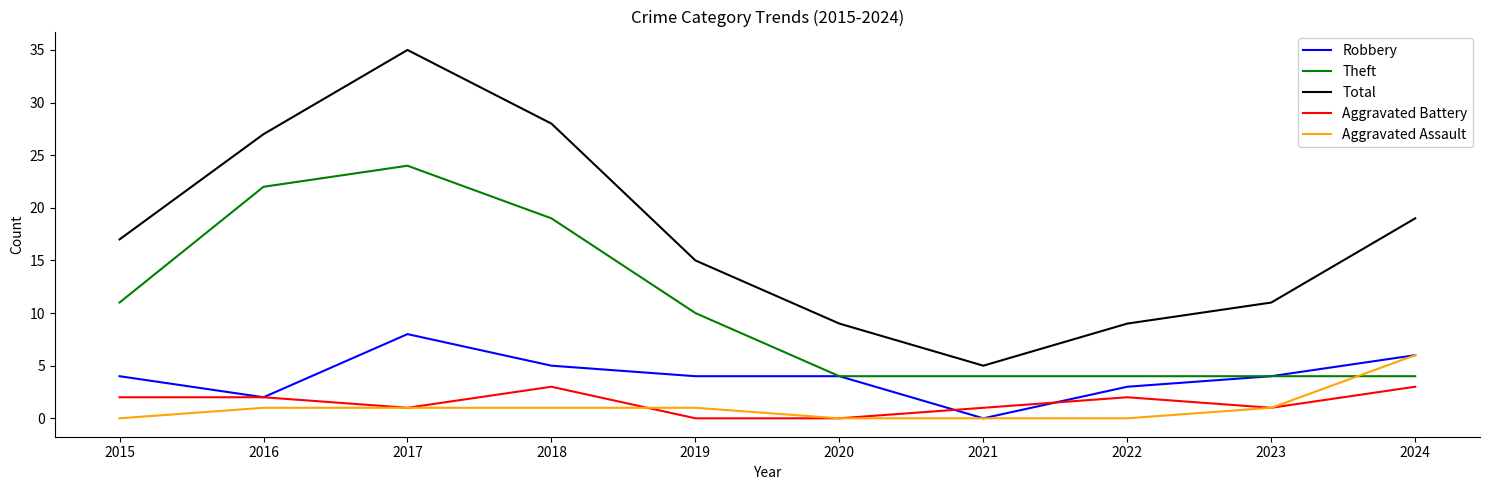

Where do Aggravated Assault and Theft first cross each other?

2023 and 2024